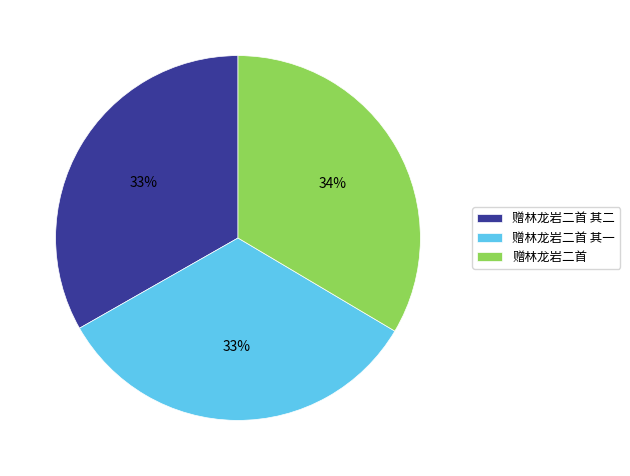

Is the sum of 赠林龙岩二首 and 赠林龙岩二首 其一 greater than half?

Yes